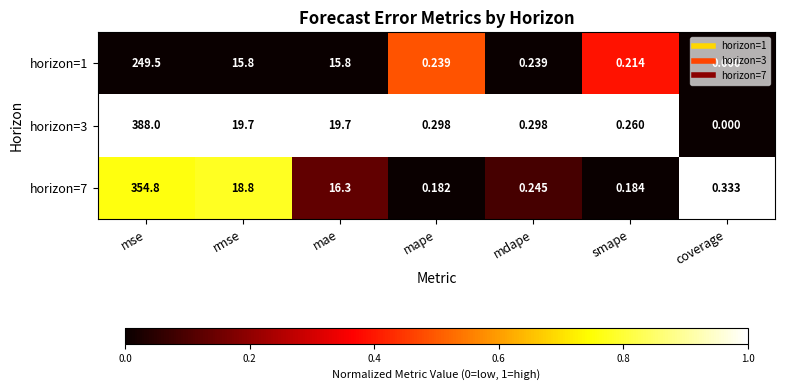

Rank the categories by horizon=7 value from highest to lowest.

mse, rmse, mae, coverage, mdape, smape, mape